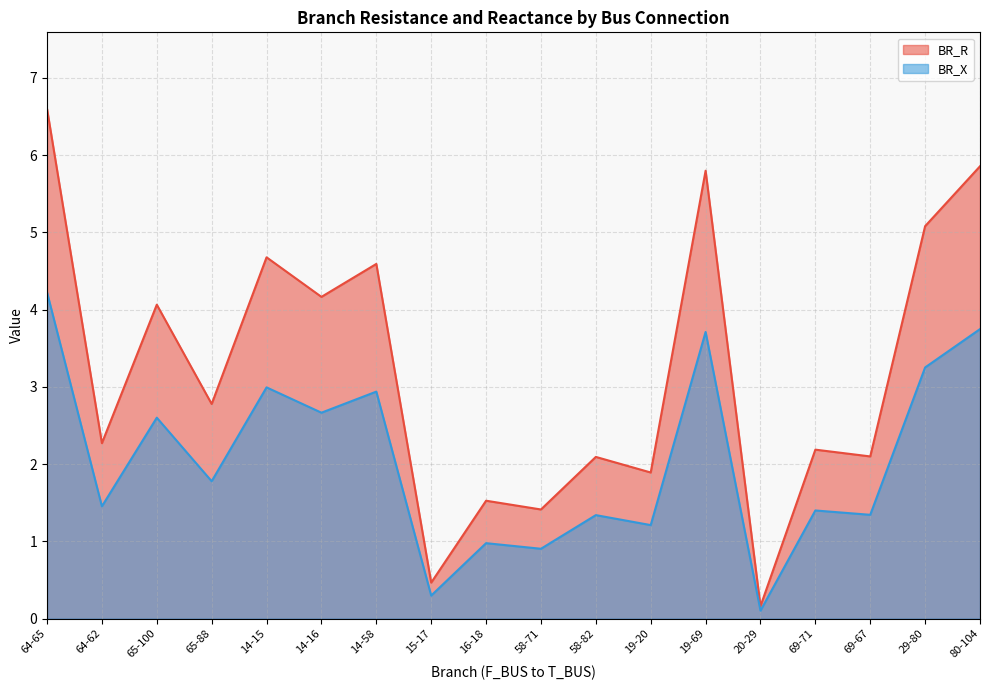

The BR_R series shows 2.5 at 14-15. True or false?

False